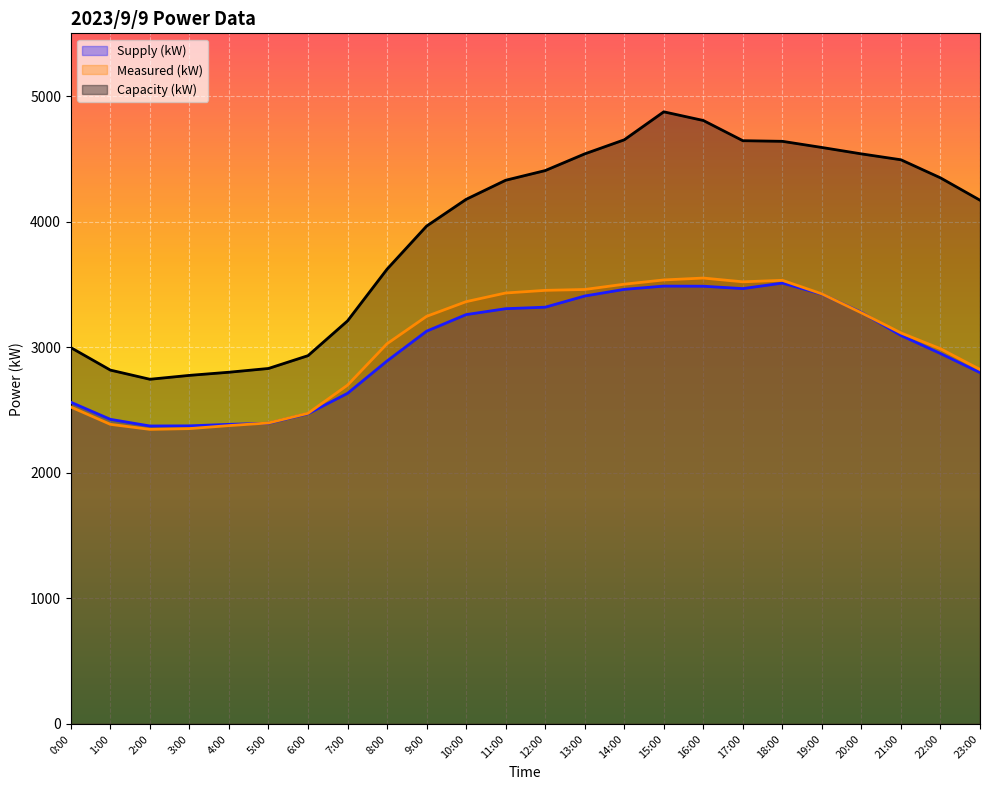

True or false: Supply (kW) has more than 1 interior local peaks.

True